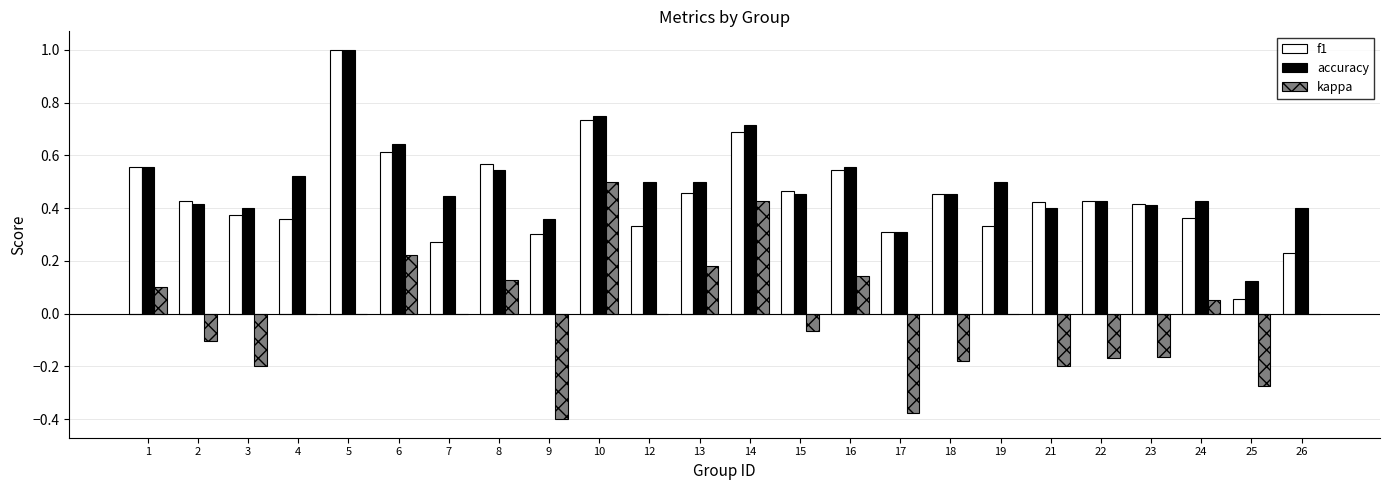

Which category has the highest value across all series?

5